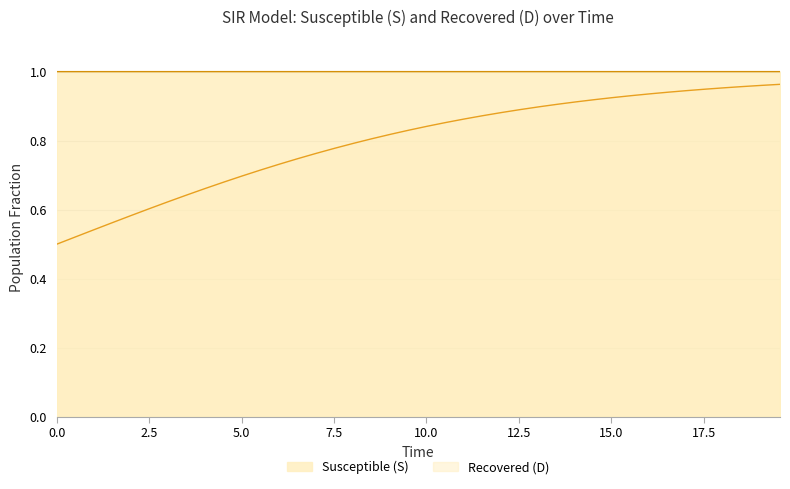

Rank the series by their average value, from lowest to highest.

Recovered (D), Susceptible (S)